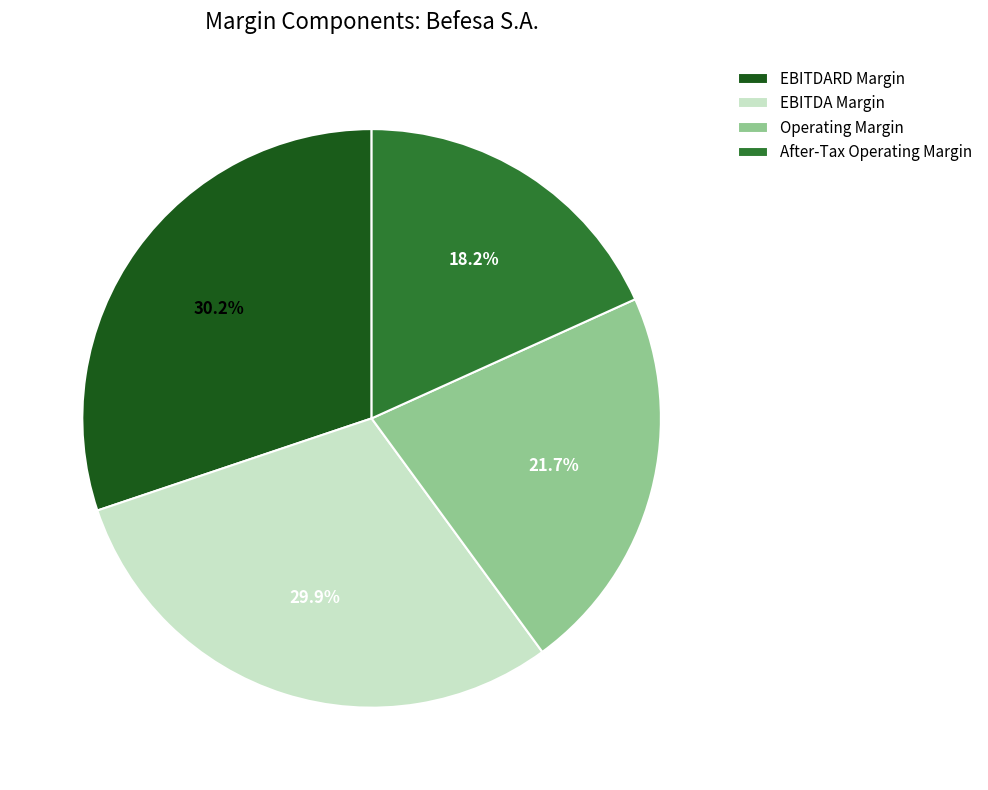

Does any single category account for the majority?

No